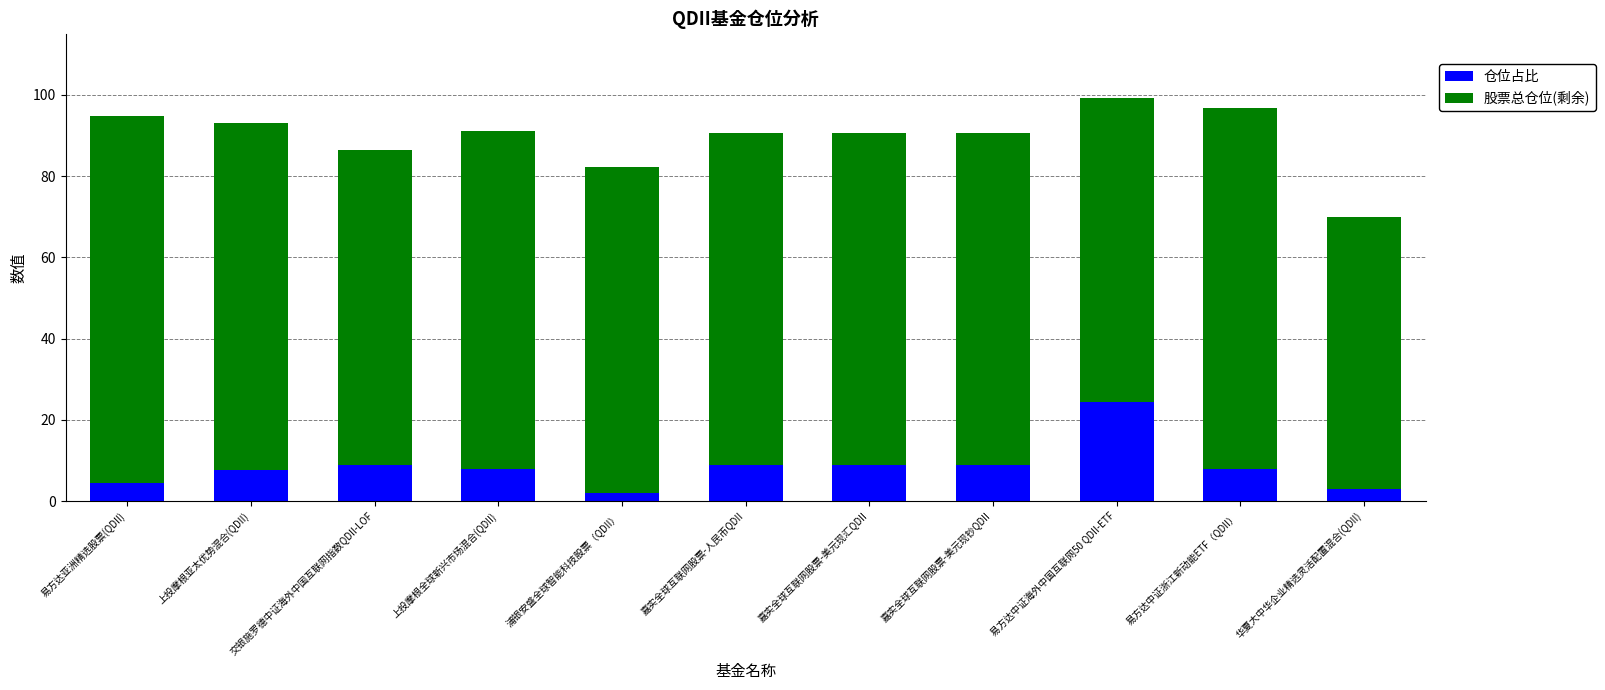

What are all the series names shown in the legend?

仓位占比, 股票总仓位(剩余)